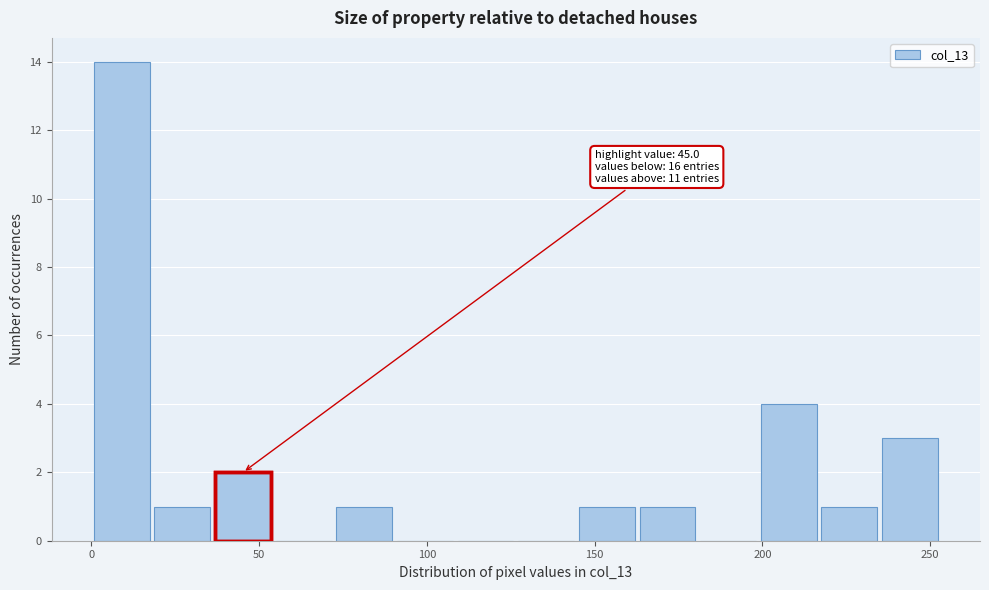

Around what value on the x-axis is the tallest bar? Give the approximate position of its centre, as read against the axis.

10